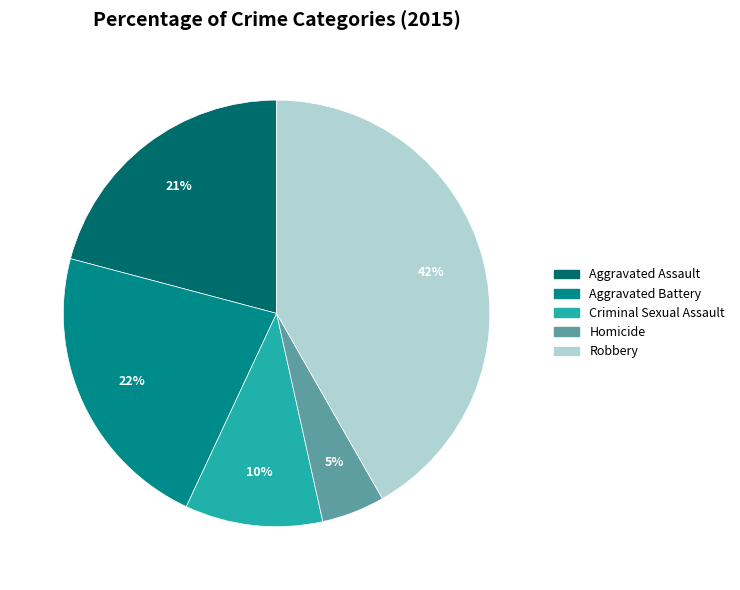

Between Homicide and Aggravated Battery, which is larger?

Aggravated Battery